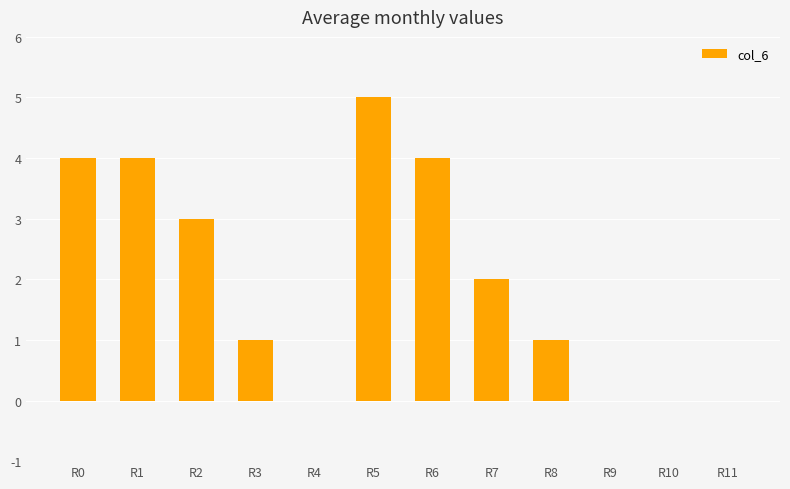

Where is the data nearest to the value 2?

R7